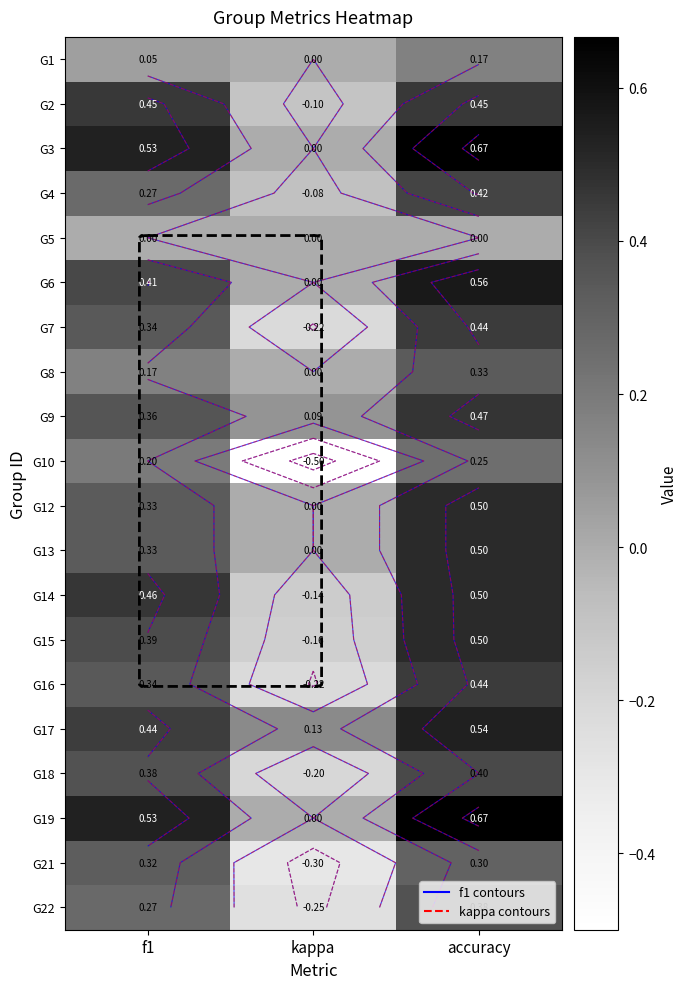

Rank the categories by G3 value from lowest to highest.

kappa, f1, accuracy